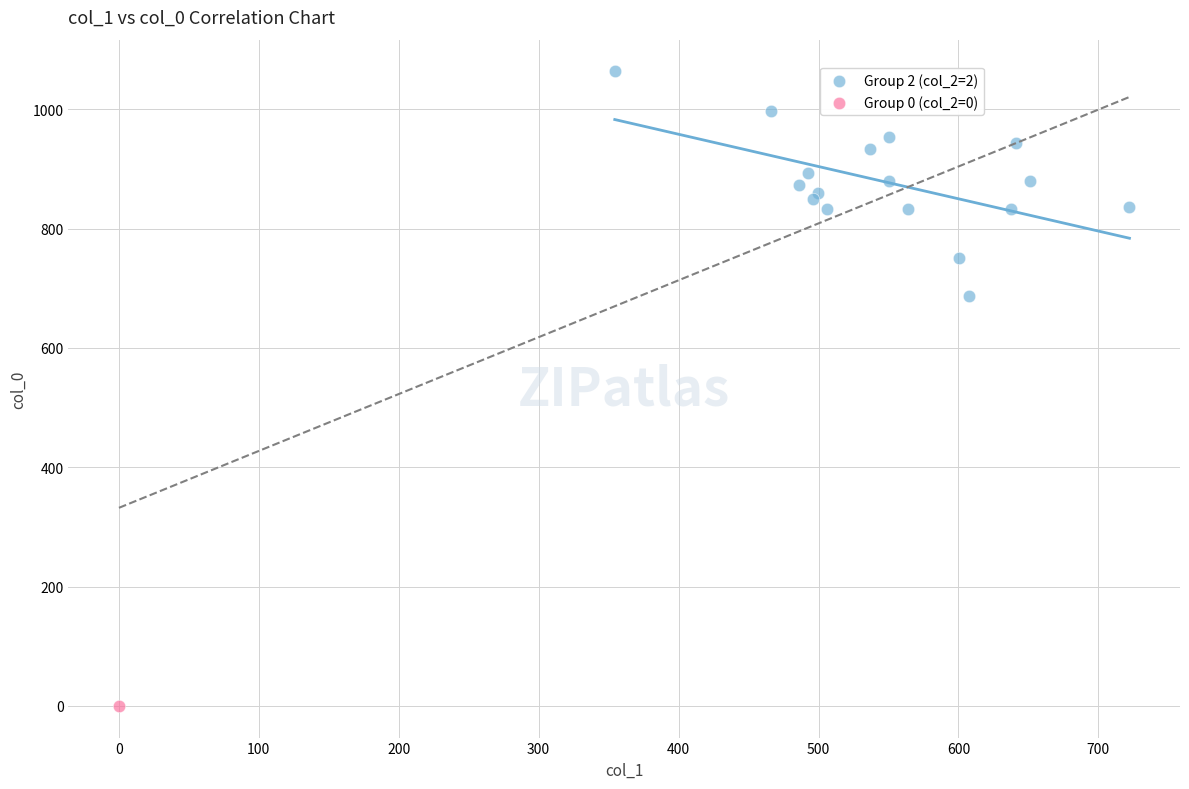

What are all the series names shown in the legend?

Group 2 (col_2=2), Group 0 (col_2=0)